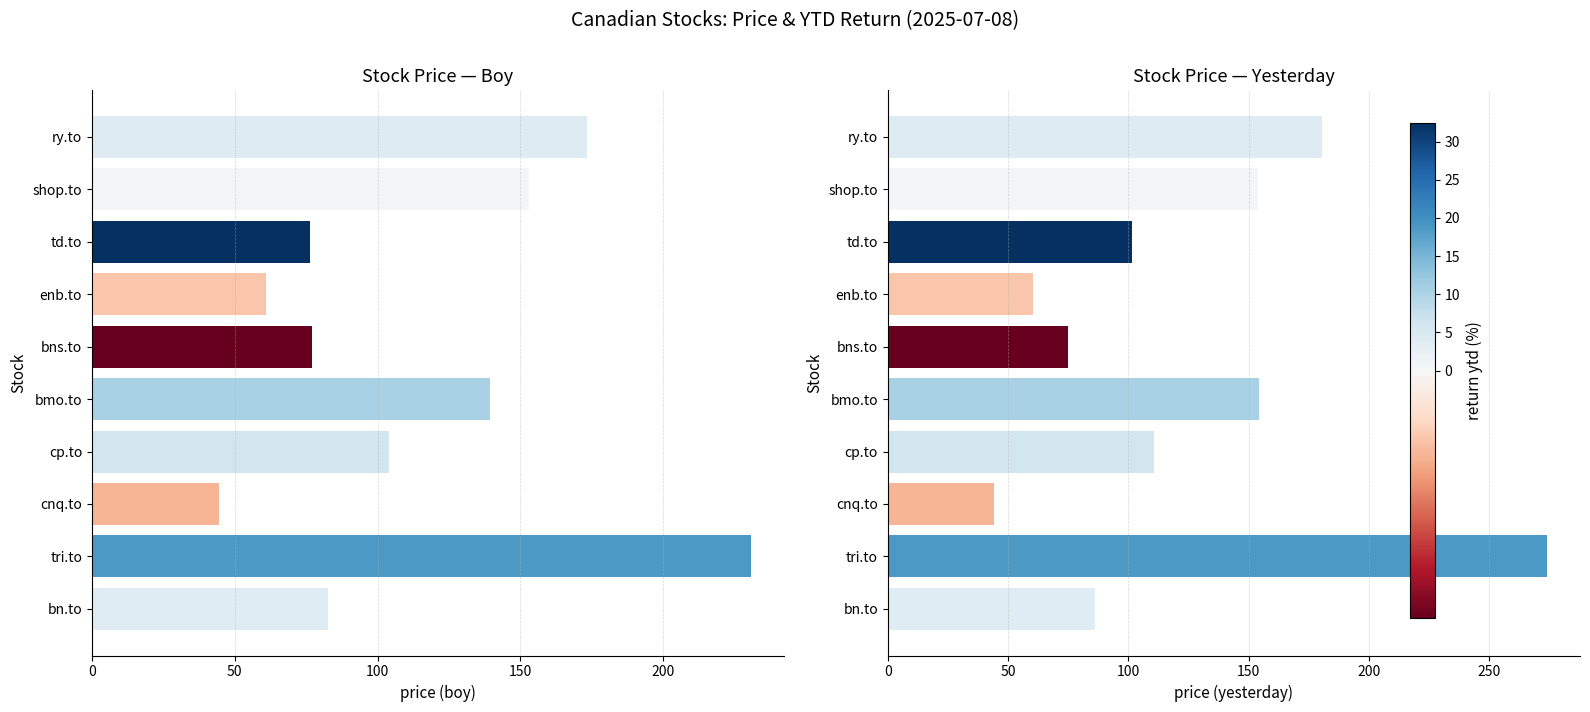

Which series changed the most between shop.to and tri.to?

yesterday